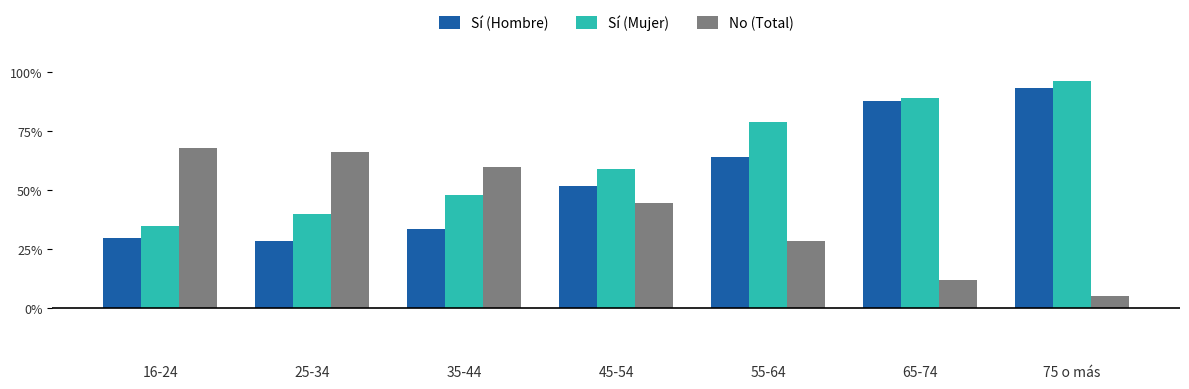

What is the smallest value displayed?

0.1